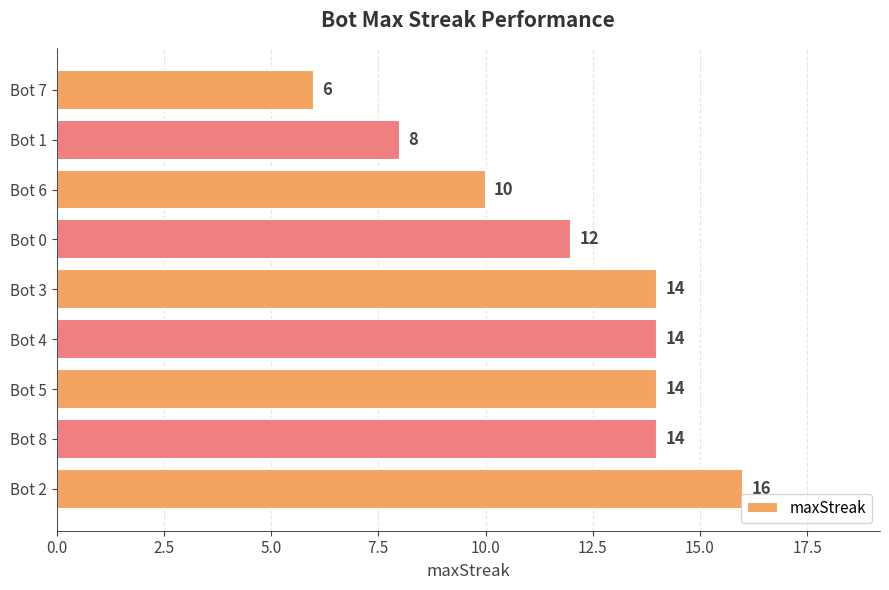

Reading bottom to top, extract all data points from this chart.

Bot 2=16	Bot 8=14	Bot 5=14	Bot 4=14	Bot 3=14	Bot 0=12	Bot 6=10	Bot 1=8	Bot 7=6